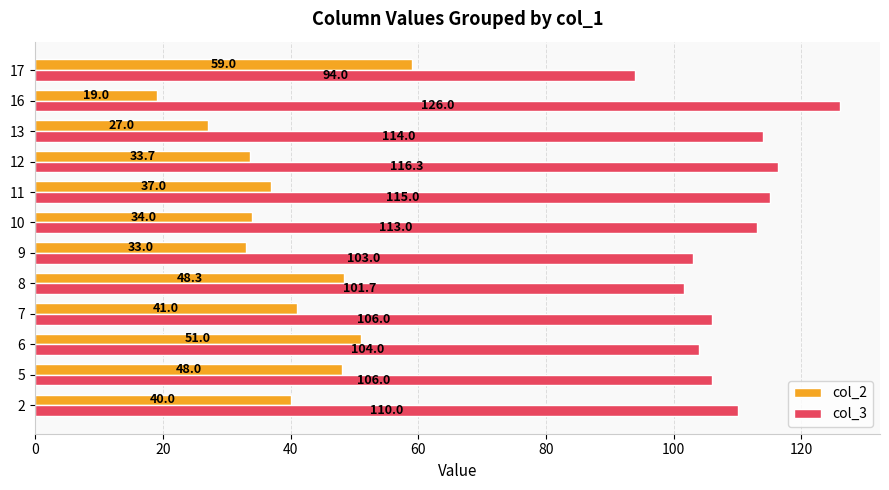

How many data points in col_3 are less than 110?

6